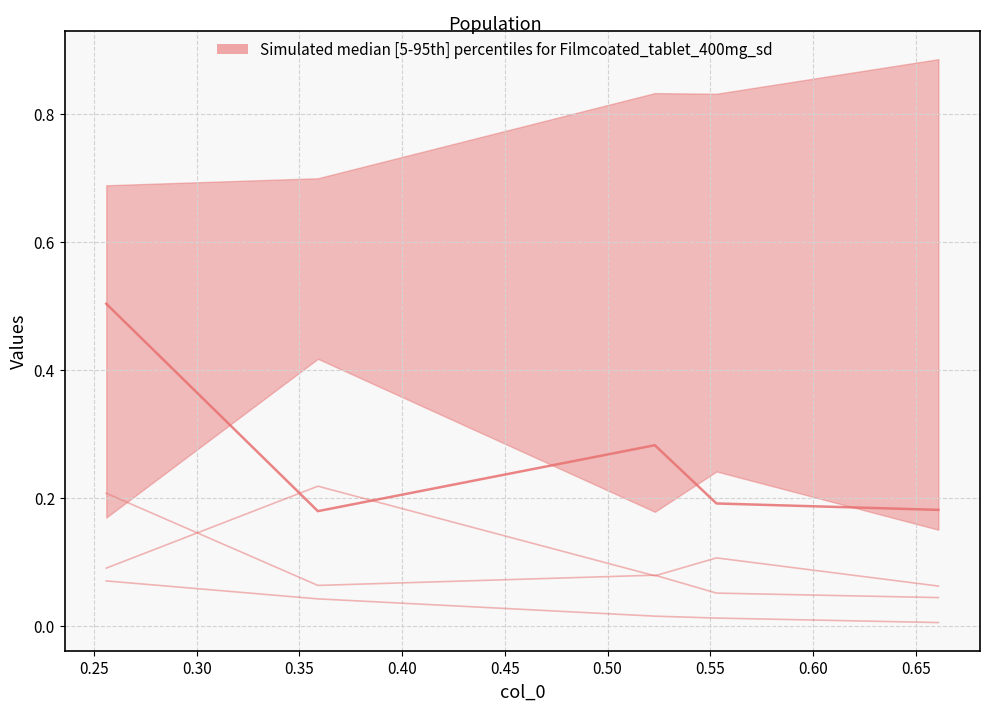

How many interior local valleys does the col_2 series have?

1